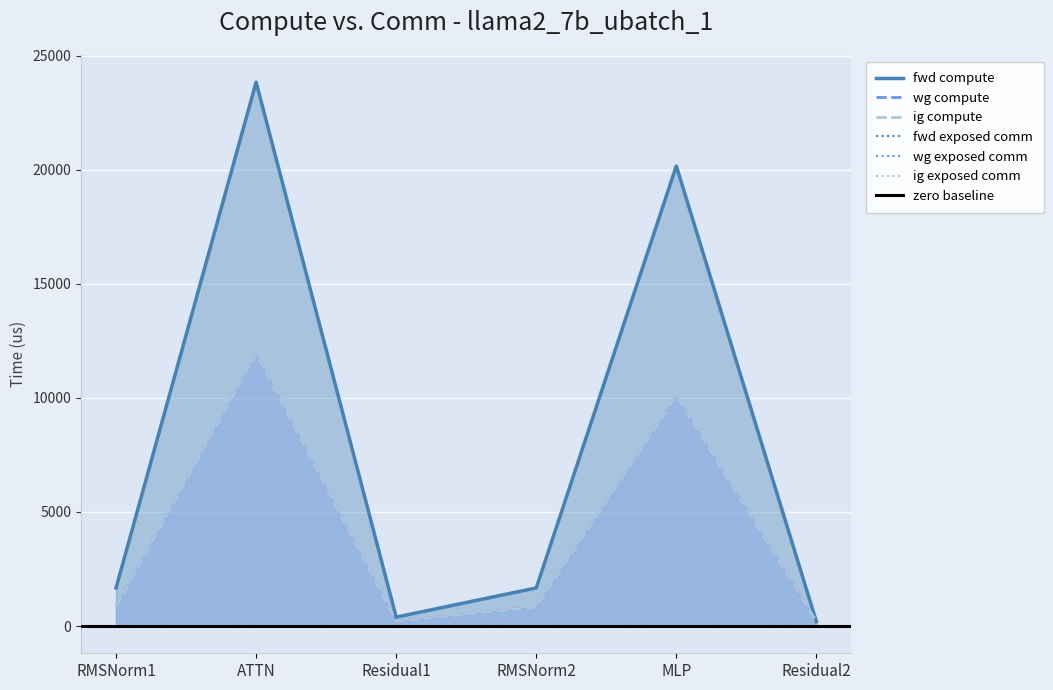

True or false: fwd compute and wg compute cross at least once.

False